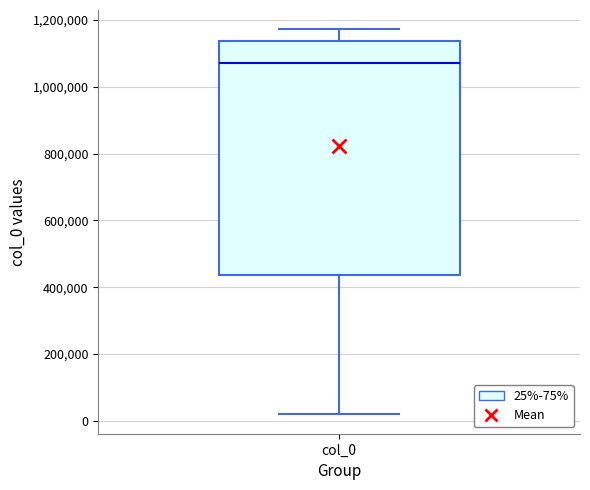

Read this box plot against the y-axis: the position of the median line, the range covered by the box, and the ends of both whiskers. The values are not printed on the chart, so give them approximately, as read against the axis.

median 1080000, box 440000 to 1140000, whiskers 20000 to 1180000